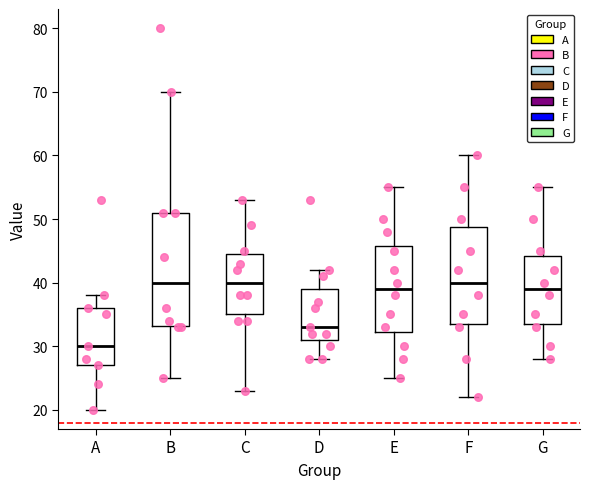

Which box has the lowest median line?

A